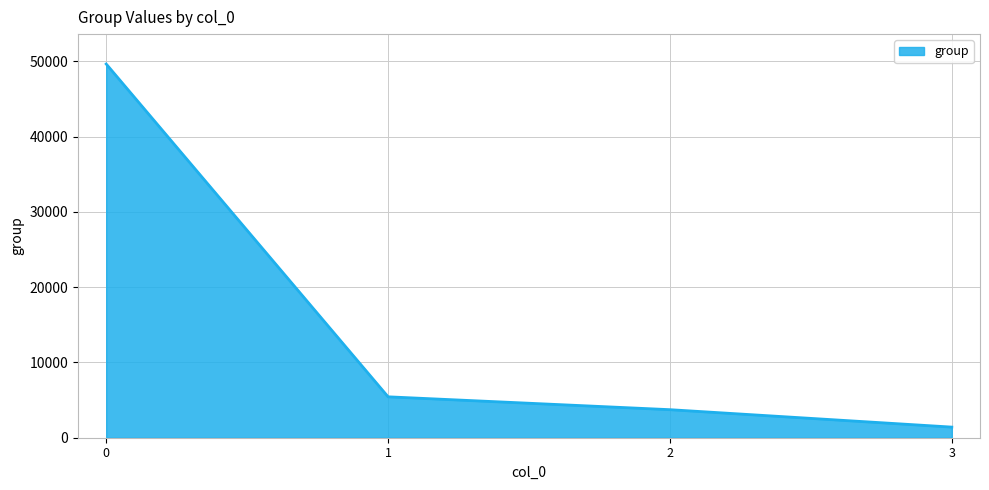

Does the chart display data point markers on the line(s)?

No